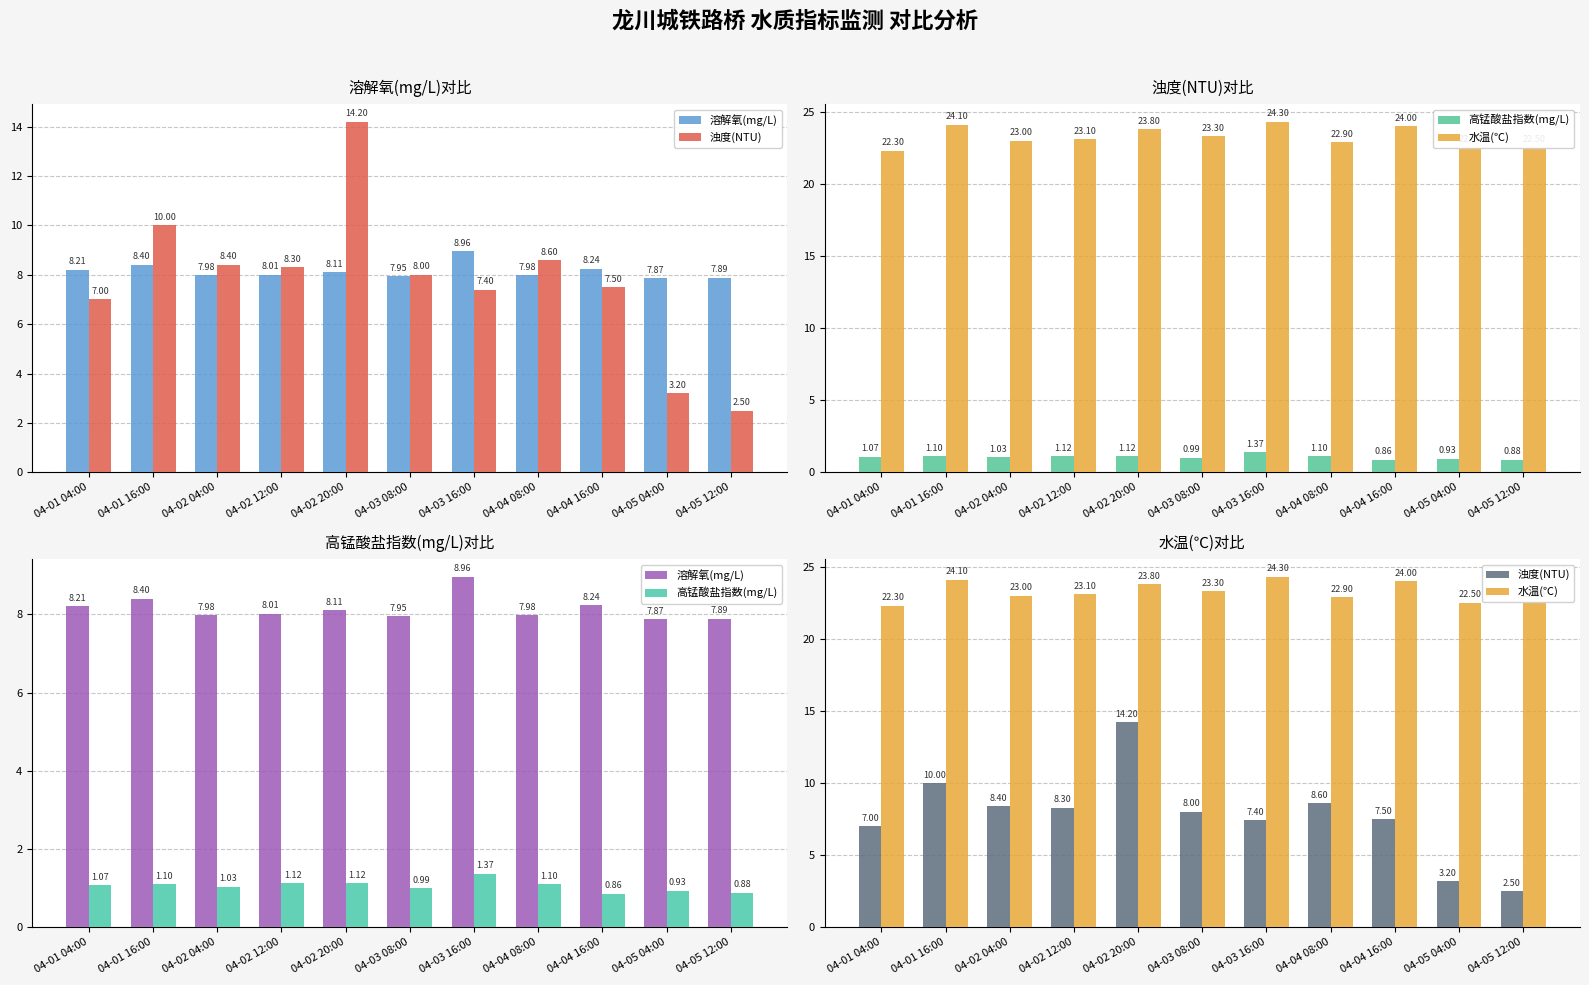

Where is 高锰酸盐指数(mg/L) nearest to the value 1?

04-03 08:00